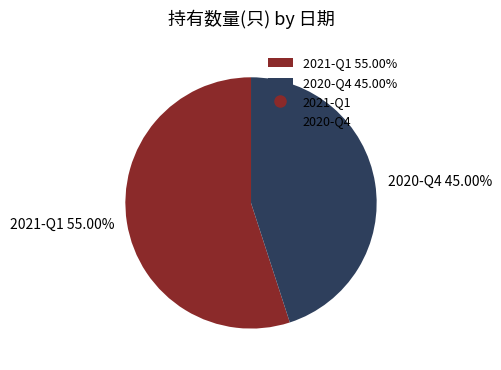

To the nearest percent, what portion does 2021-Q1 represent?

55%